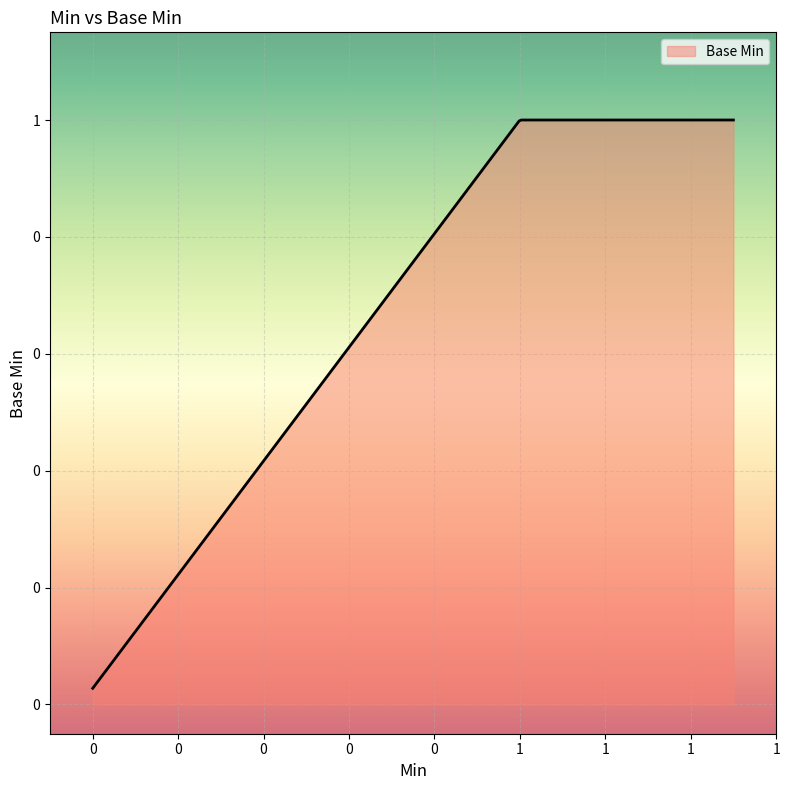

Is this an area chart (filled region under the line)?

Yes